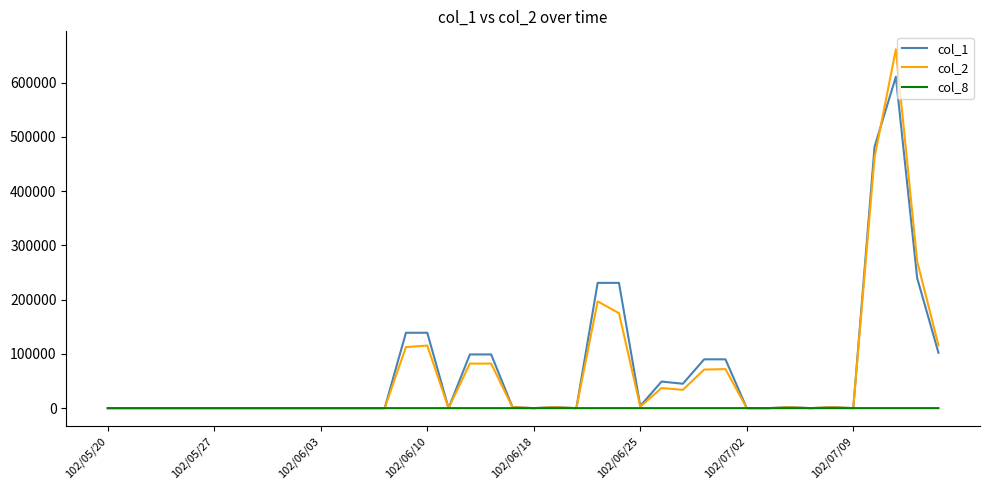

Which series has the widest spread of values?

col_2